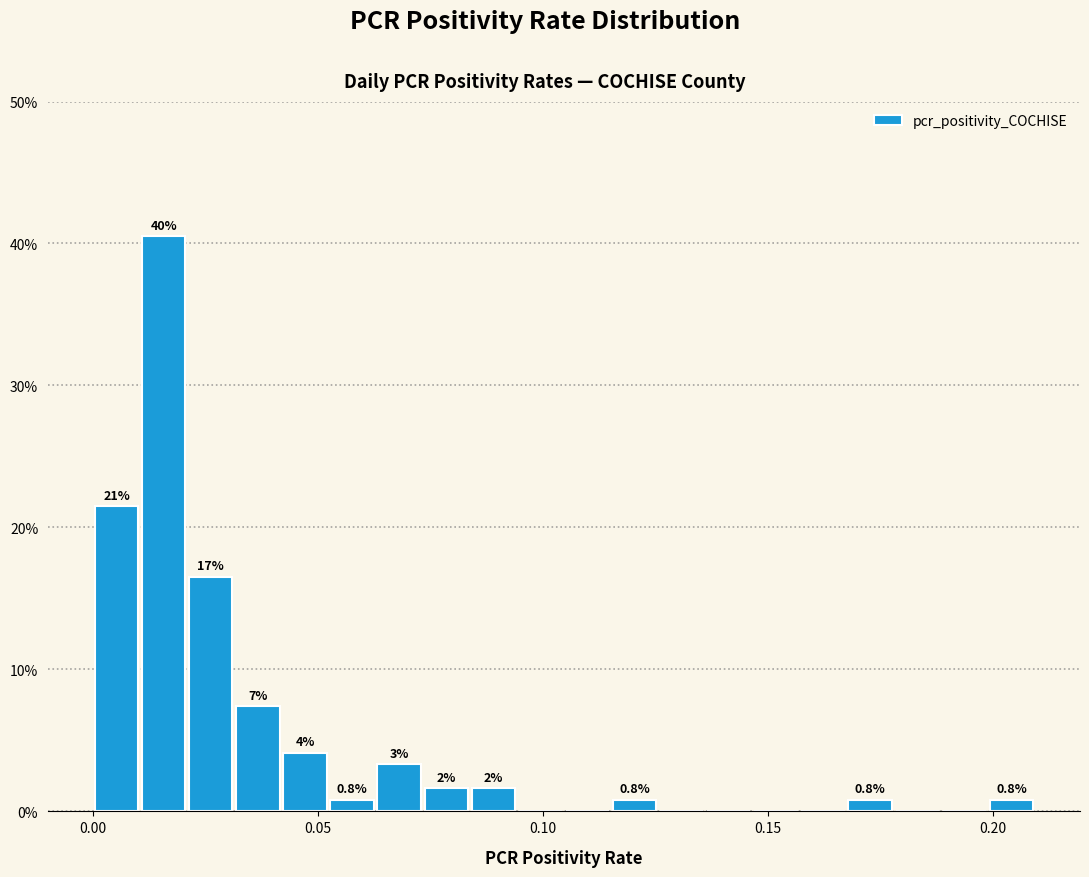

Read against the x-axis, roughly where is the centre of the tallest bar?

0.015